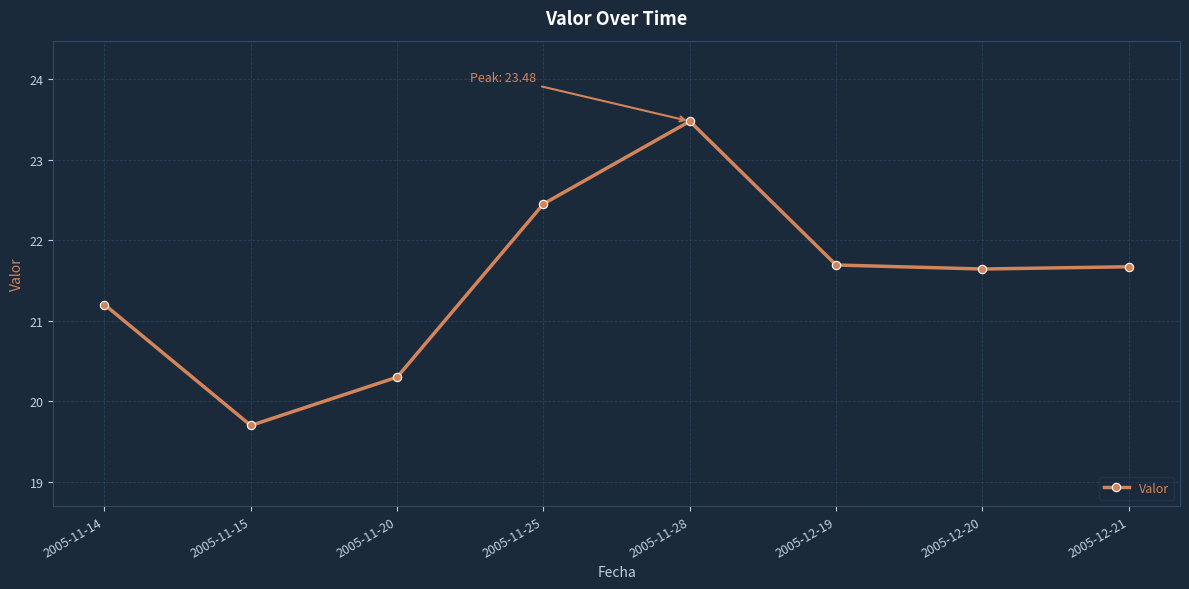

What is the label of the 8th point from the left?

2005-12-21